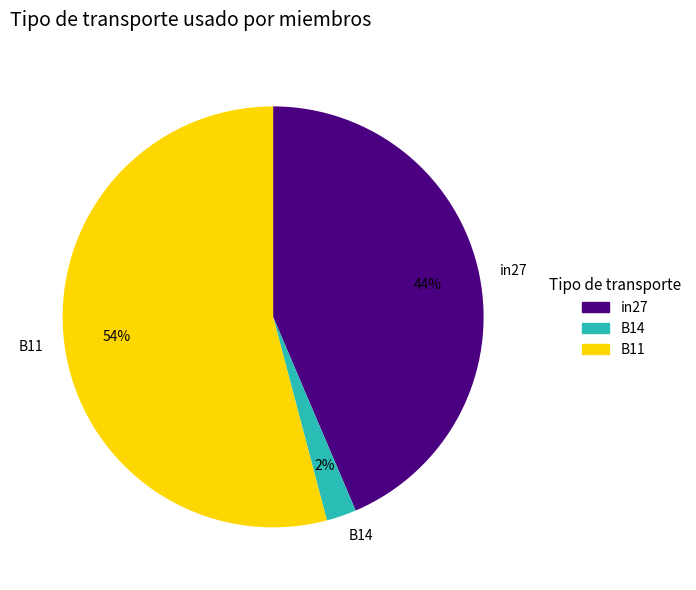

Does B11 account for over 50% of the chart?

Yes